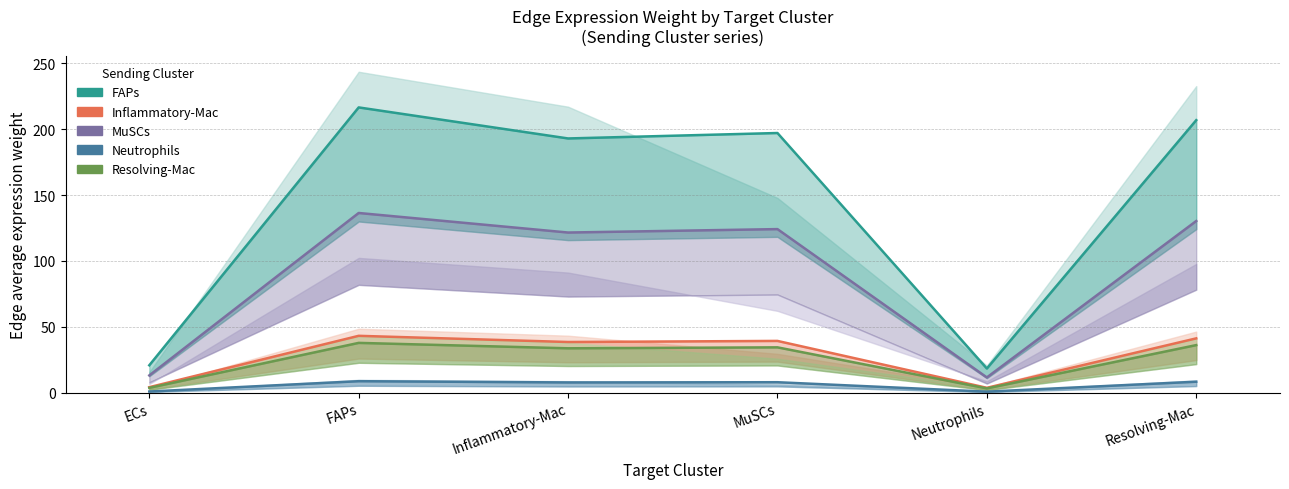

Does the chart have visible grid lines?

Yes